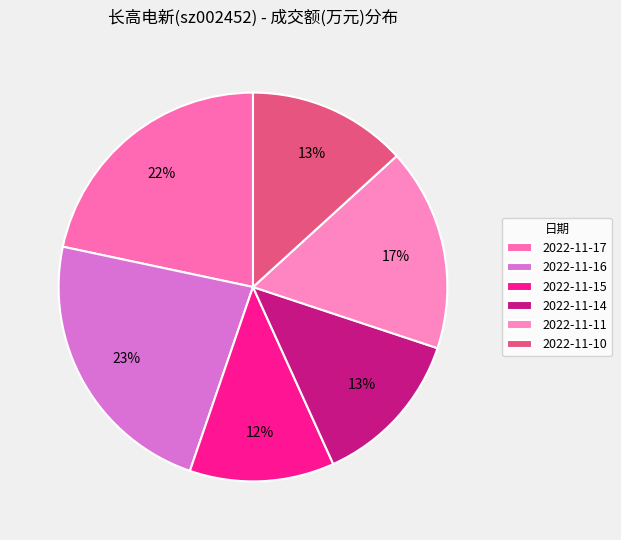

Approximately how many times larger is the value at 2022-11-14 compared to 2022-11-10?

1.0